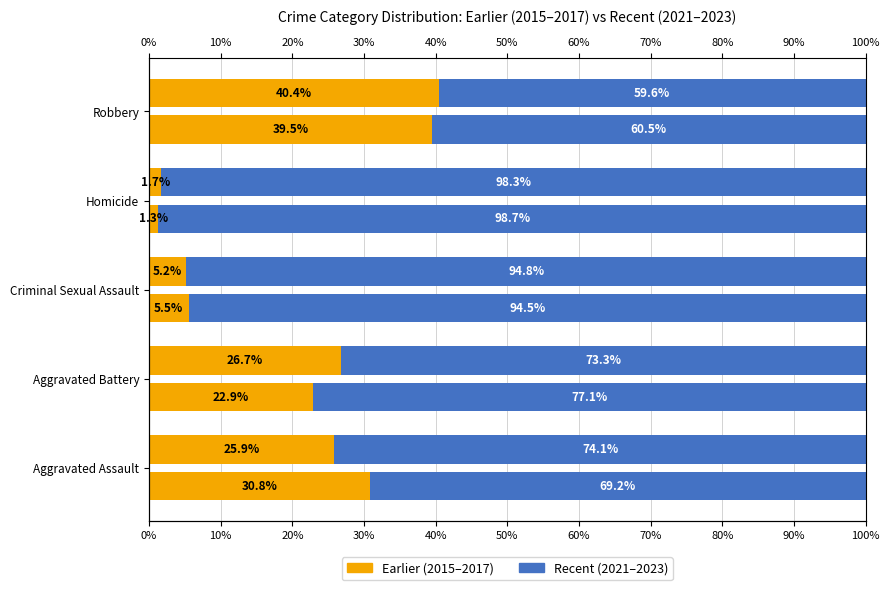

What are all the series names shown in the legend?

2015–2017 (Earlier), 2021–2023 (Recent)